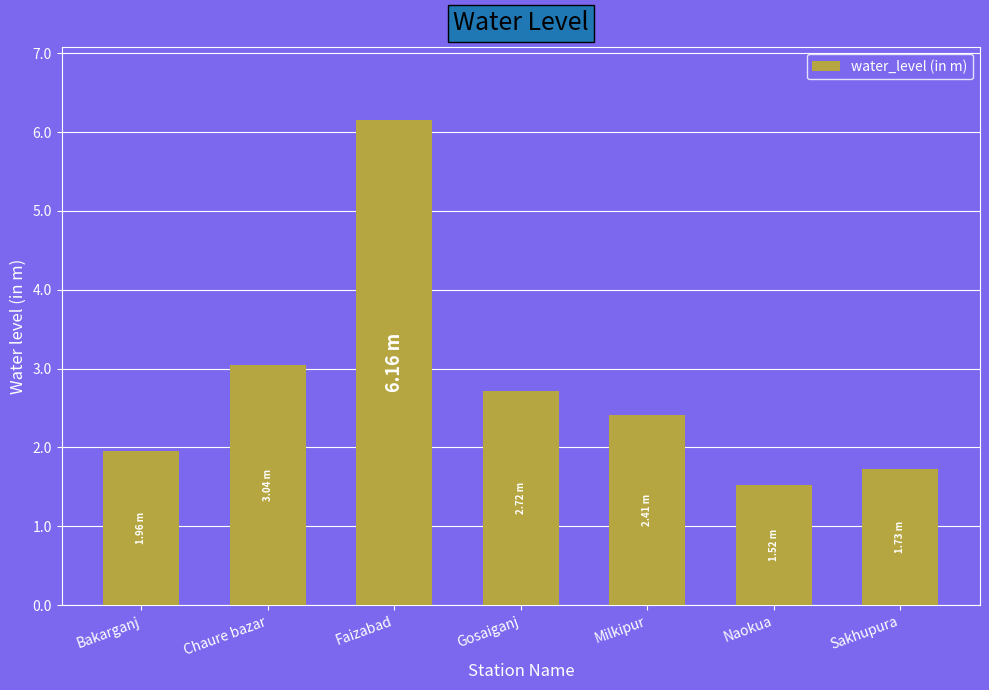

What is the difference between the values at Naokua and Milkipur?

0.9